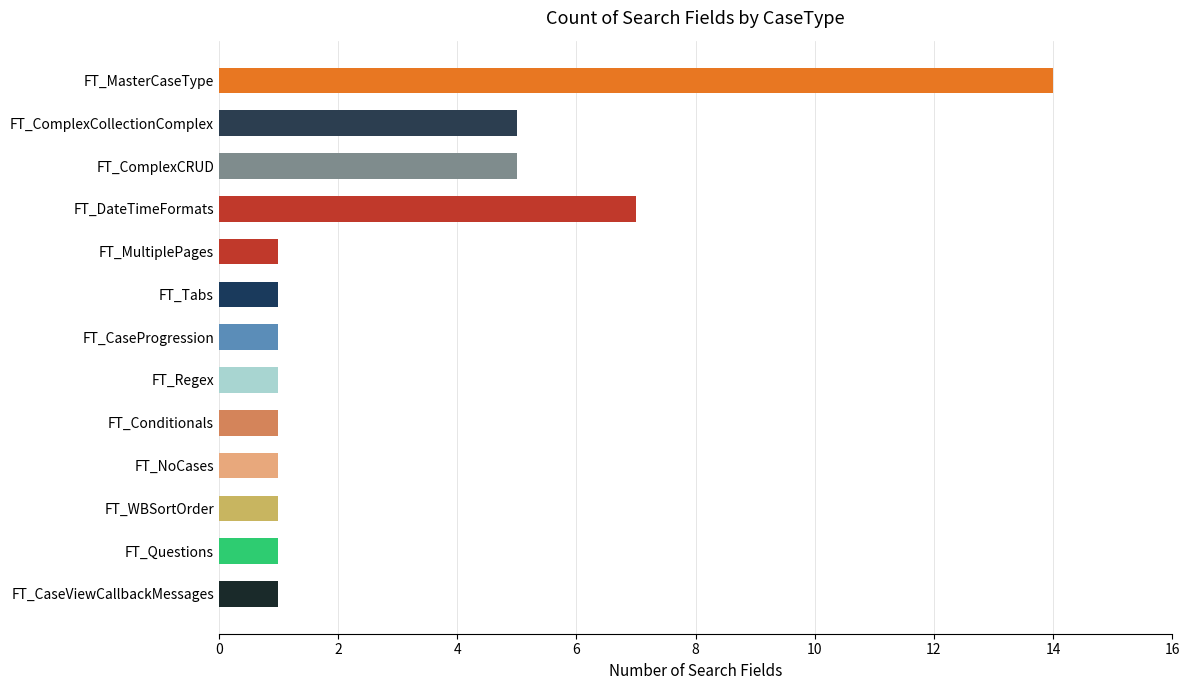

The chart shows a value of 5 at FT_ComplexCollectionComplex. True or false?

True